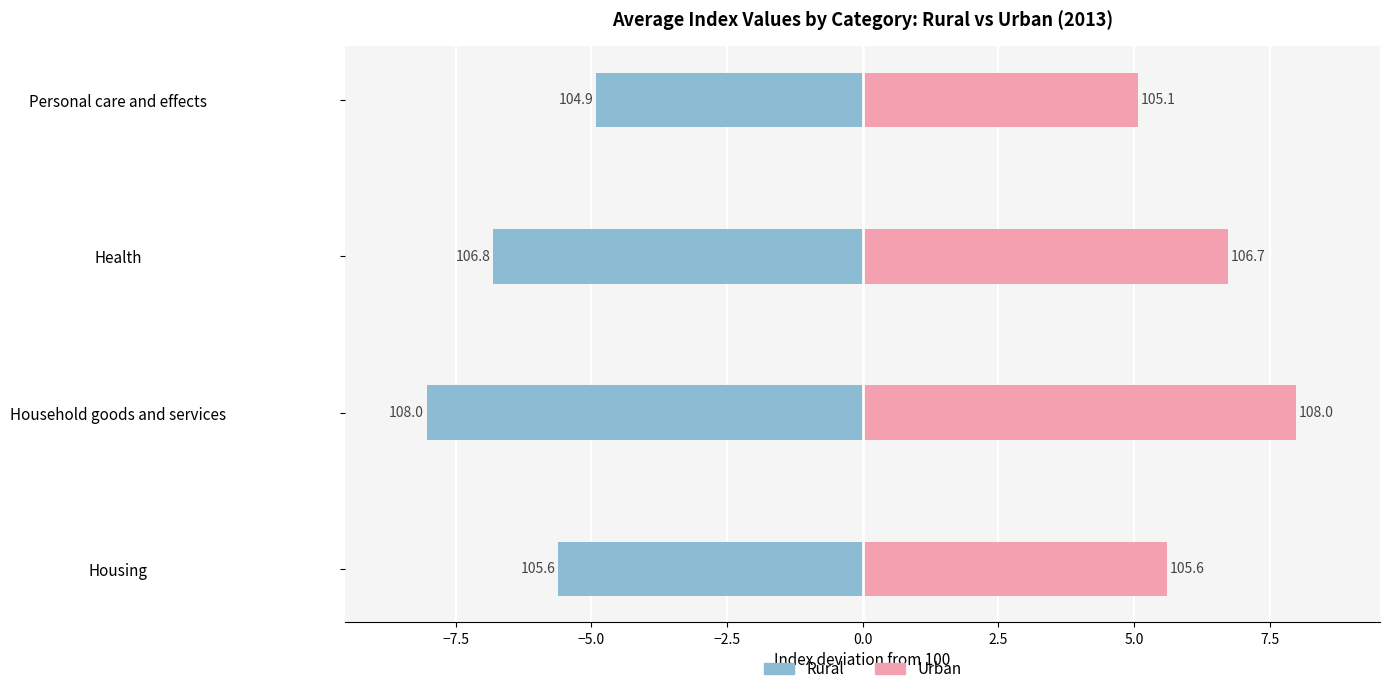

What is the value of the Rural bar at the 3rd from the left?

-6.8